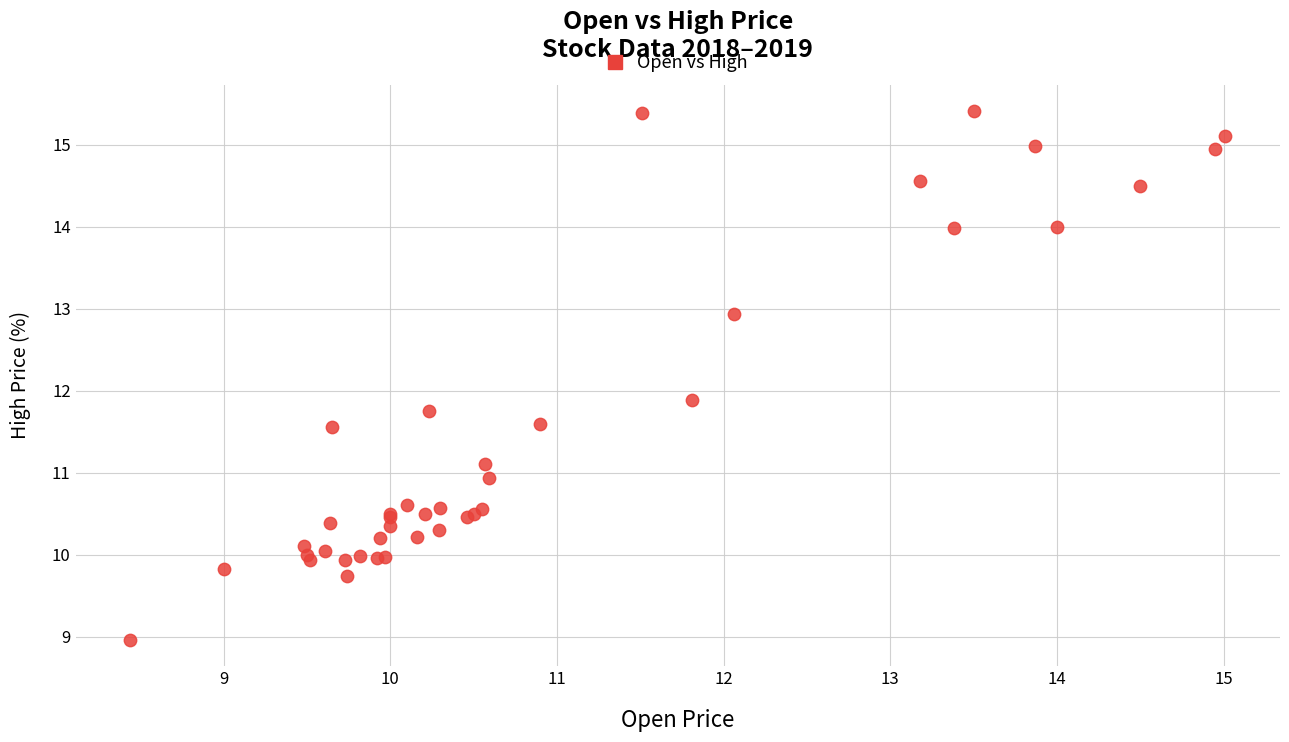

What Y value in the scatter plot is closest to 12?

11.9